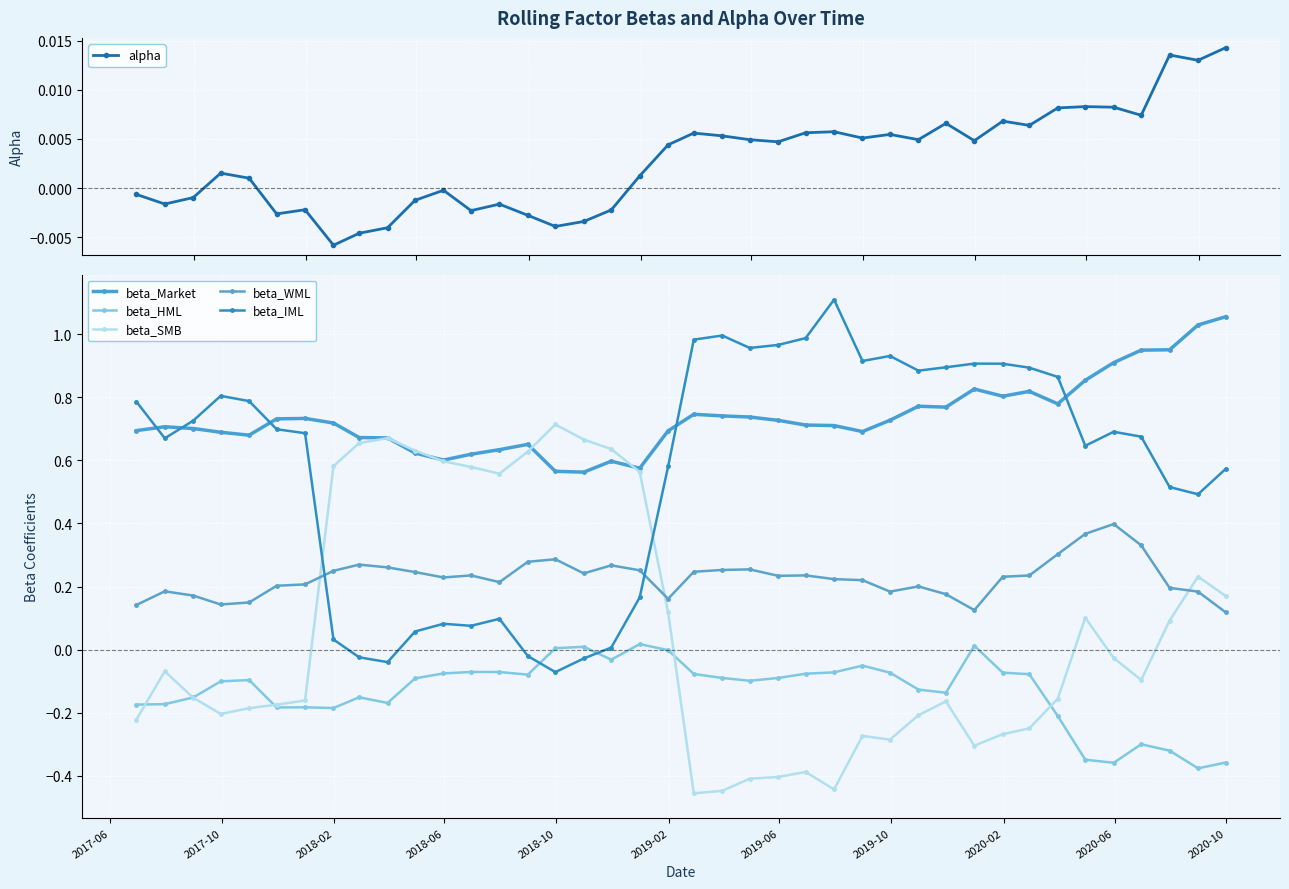

How many intersections are there between beta_IML and alpha?

4